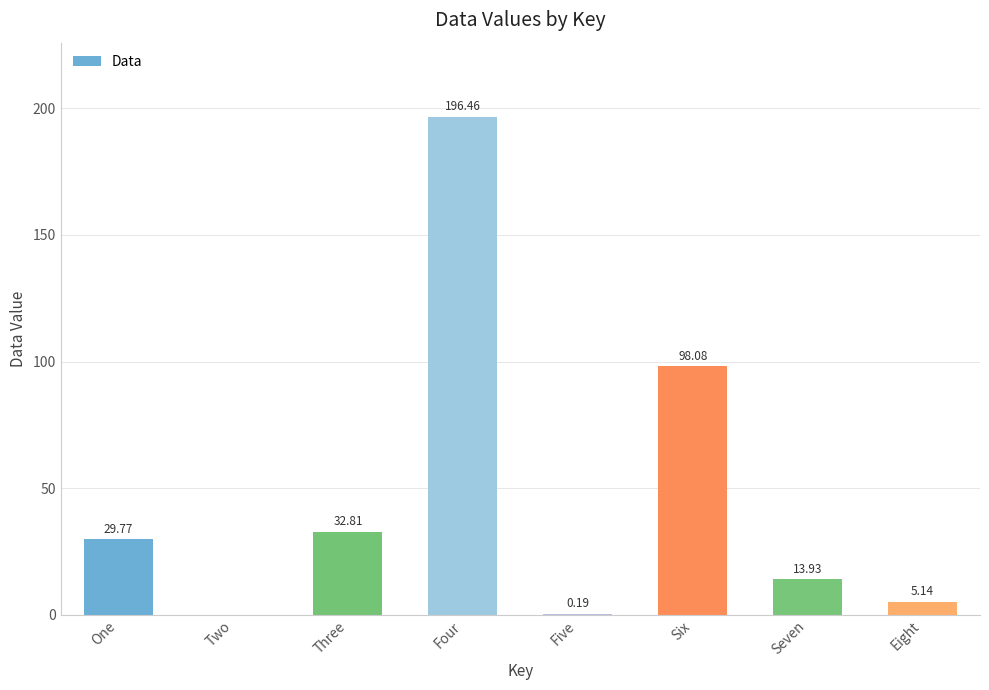

What is the sum of all values?

376.4